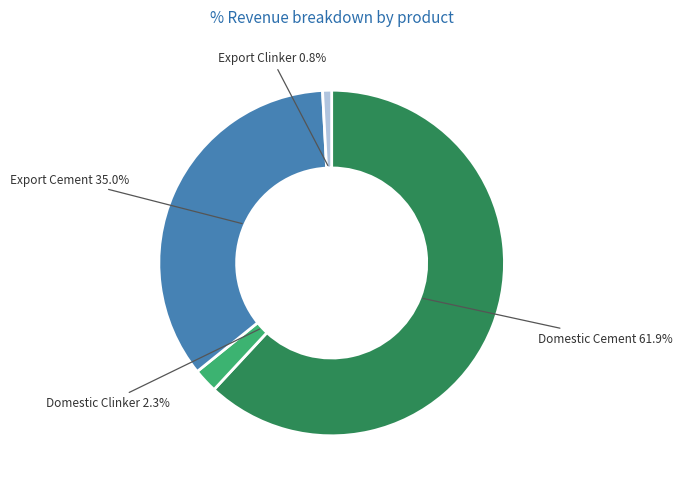

Which category has the smallest portion of the pie?

Export Clinker 0.8%